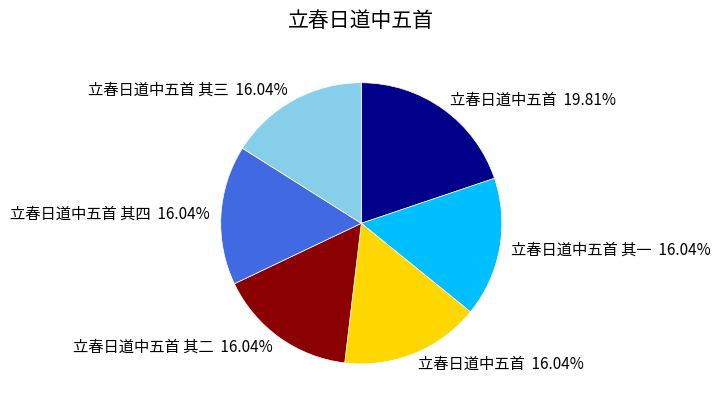

Is there any slice that represents more than half of the pie?

No